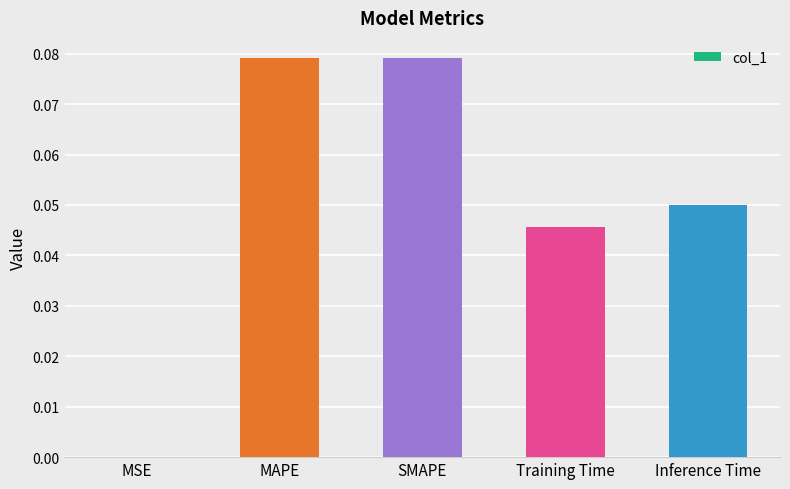

True or false: the data shows 0.0 at Training Time.

True